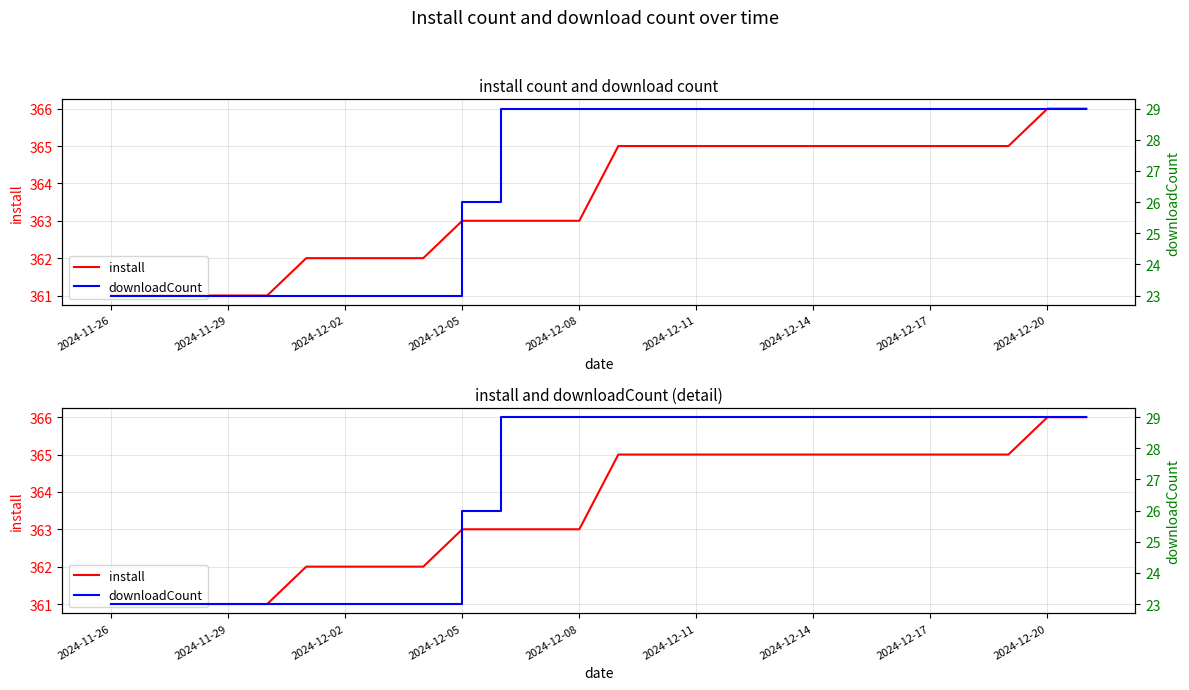

How many categories are shown in the chart?

26